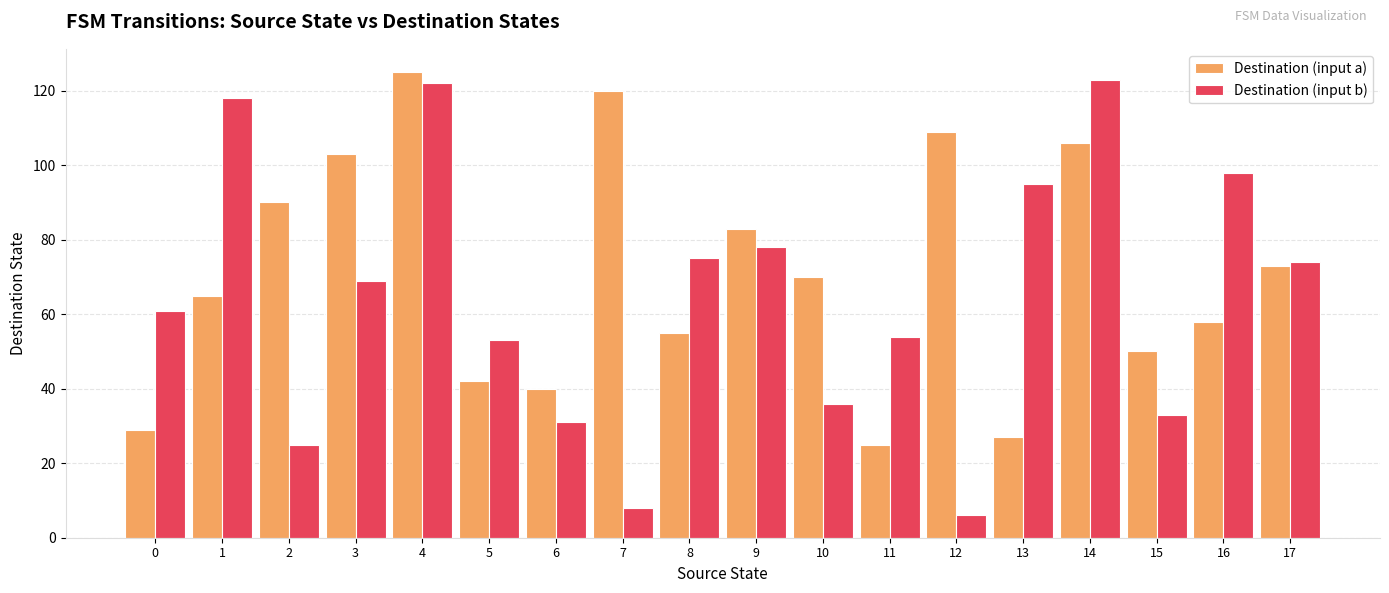

Rank the categories by Destination (input a) value from highest to lowest.

4, 7, 12, 14, 3, 2, 9, 17, 10, 1, 16, 8, 15, 5, 6, 0, 13, 11